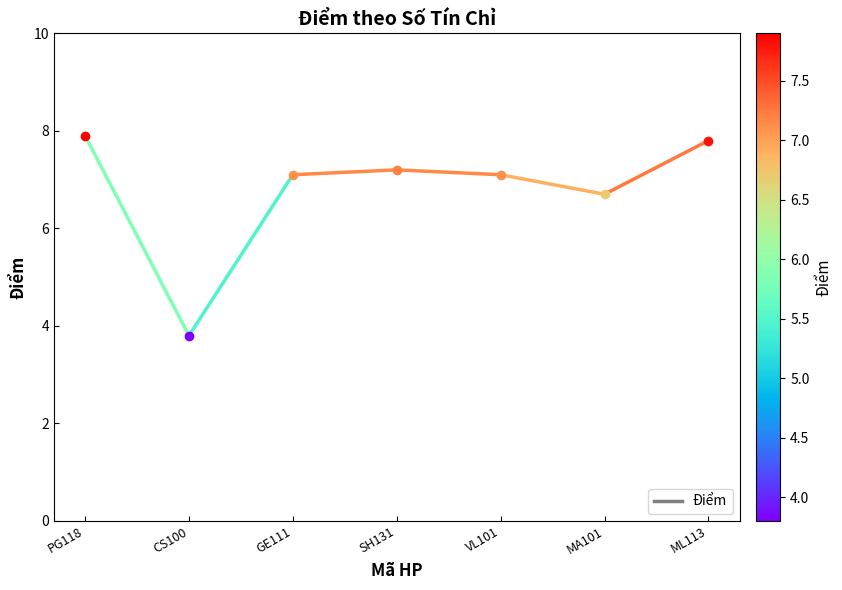

Rank the categories by value from lowest to highest.

CS100, PG118